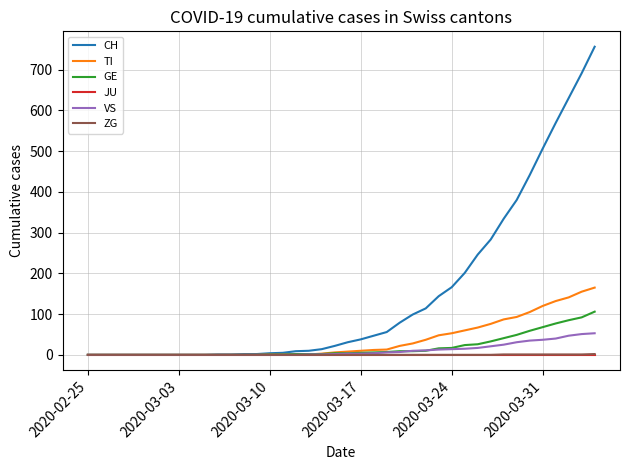

Which series has the largest total across all categories?

CH